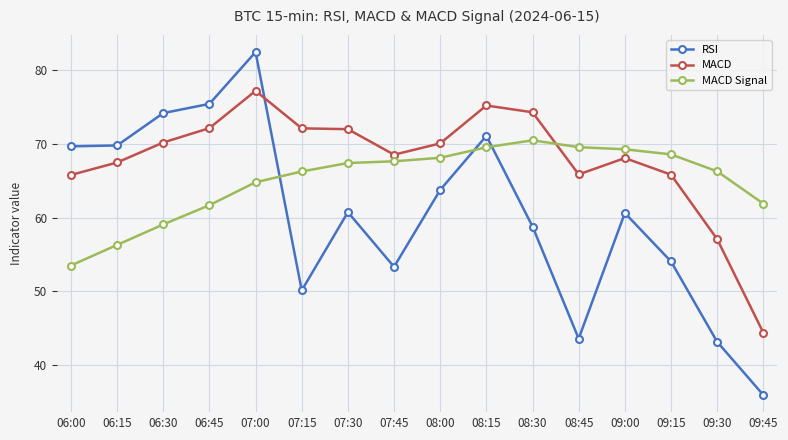

What value does the RSI series have at 06:30?

74.2